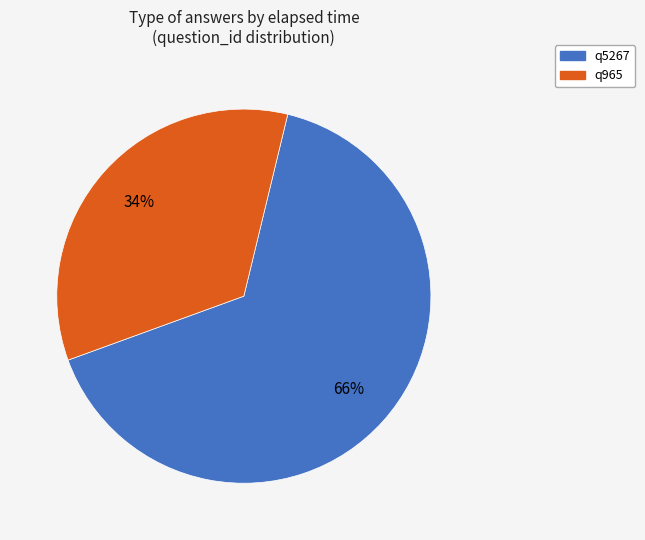

To the nearest percent, what percentage of the pie is q965?

34%